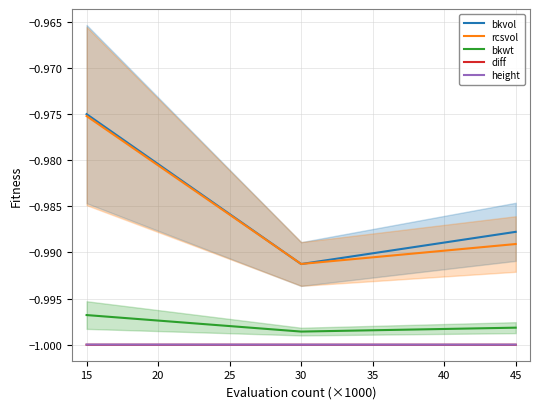

Is it true that bkwt equals -1.5 at 15?

False